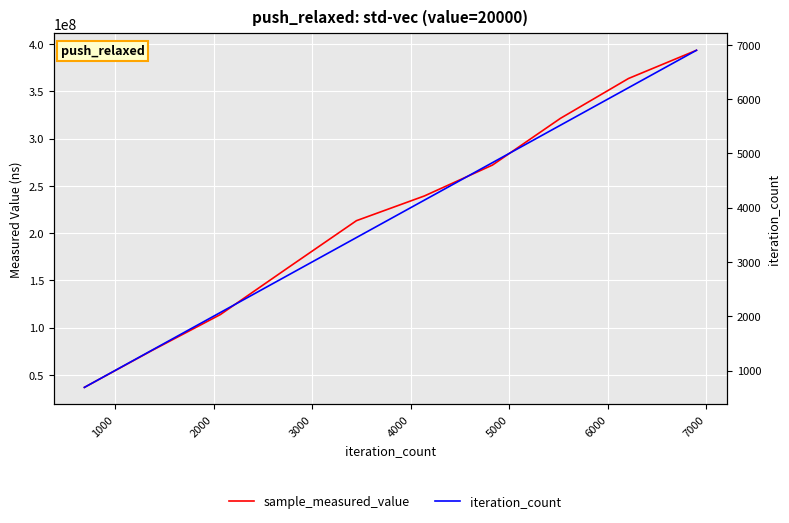

At how many categories does at least one series exceed 164664591?

6